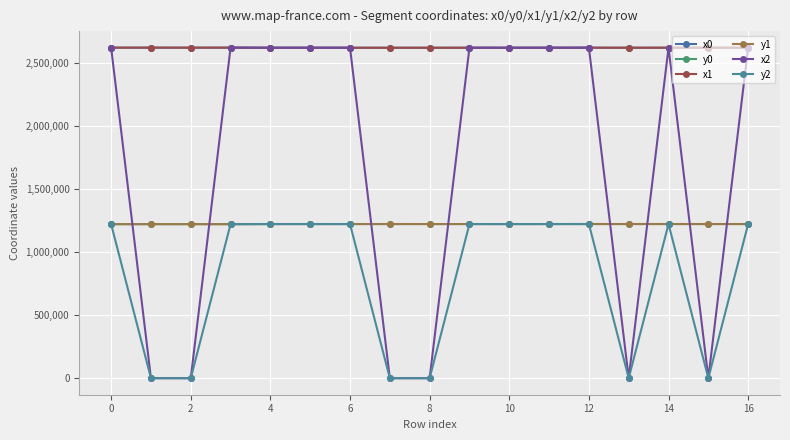

Reading right to left, what are all the values shown in this chart?

x0: 2621040.2	2621574.8	2621246.6	2621028.3	2621262.5	2620977.9	2620778.8	2620977.9	2620861.9	2620924.5	2620861.9	2620924.5	2620886.7	2621725.5	2621379.1	2621725.5	2621588.4
y0: 1222707.3	1222676.9	1222761.6	1222783.4	1222780.7	1222642.6	1222601.9	1222642.6	1222624.5	1222688.2	1222624.5	1222688.2	1222636.2	1221773.3	1221853.5	1221773.3	1221757.1
x1: 2621041.2	2621262.5	2621251.2	2621040.2	2621261.8	2620984.4	2620789.3	2620972.1	2620822.1	2620926.2	2620884.6	2620923.1	2620893.5	2621729.6	2621588.4	2621711.0	2621595.9
y1: 1222700.7	1222780.7	1222775.9	1222707.3	1222791.4	1222645.5	1222598.9	1222640.0	1222609.7	1222681.6	1222633.0	1222671.4	1222647.0	1221774.1	1221757.1	1221770.4	1221740.2
x2: 2621041.6	0.0	2621257.7	0.0	2621259.2	2620989.8	2620810.7	2620956.1	0.0	0.0	2620886.7	2620915.0	2620900.3	2621761.0	0.0	0.0	2621599.9
y2: 1222698.1	0.0	1222777.3	0.0	1222798.2	1222650.6	1222605.4	1222641.1	0.0	0.0	1222636.2	1222662.4	1222654.6	1221787.2	0.0	0.0	1221734.7